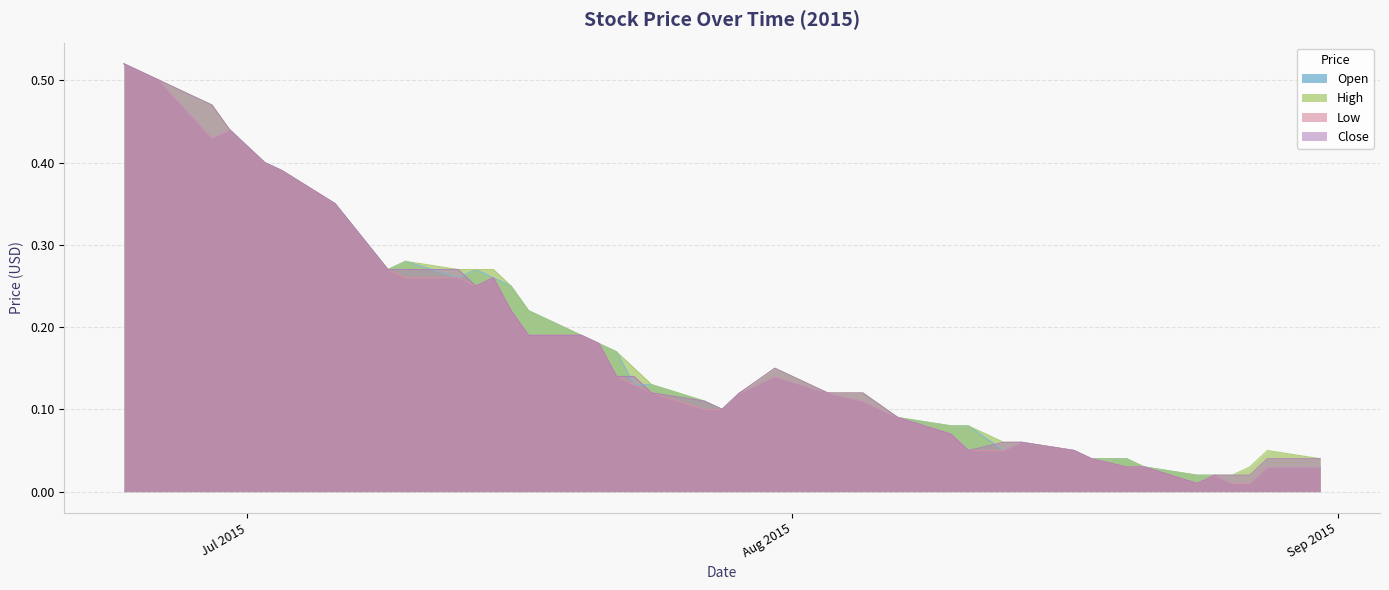

True or false: Low and Open cross at least once.

False